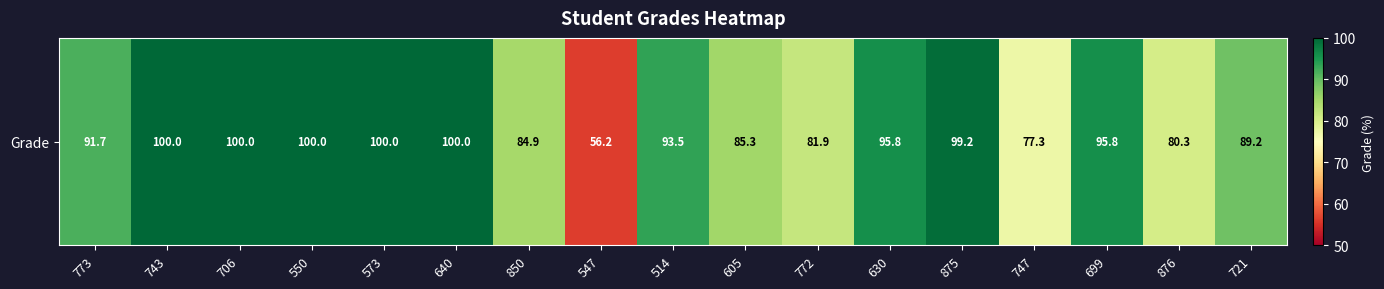

What is the maximum value shown in the chart?

100.0